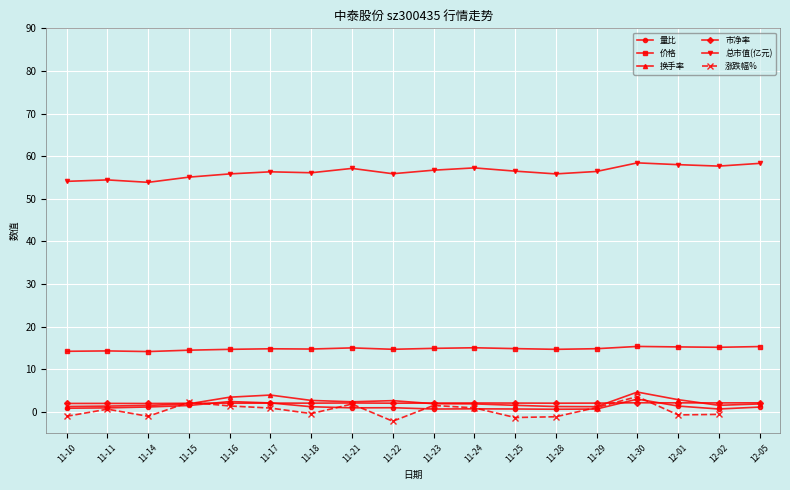

True or false: 价格 has more than 0 points higher than both neighbors.

True